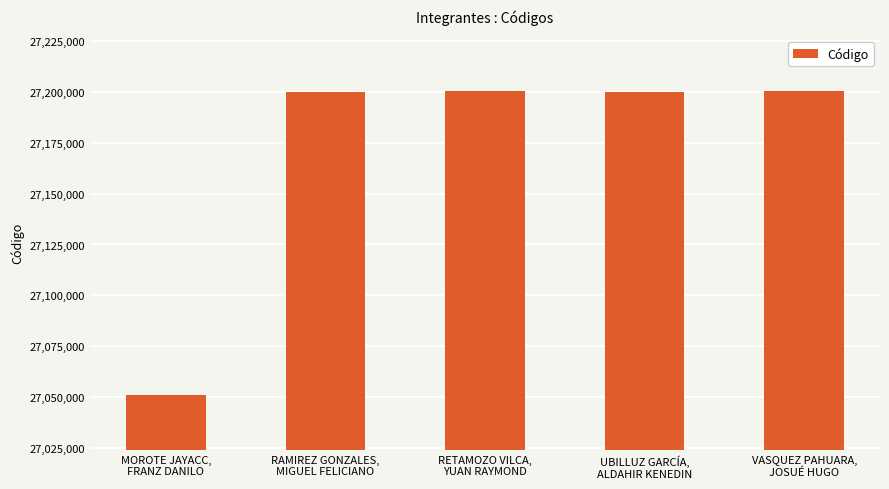

True or false: the data shows 47445715 at RAMIREZ GONZALES,
MIGUEL FELICIANO.

False